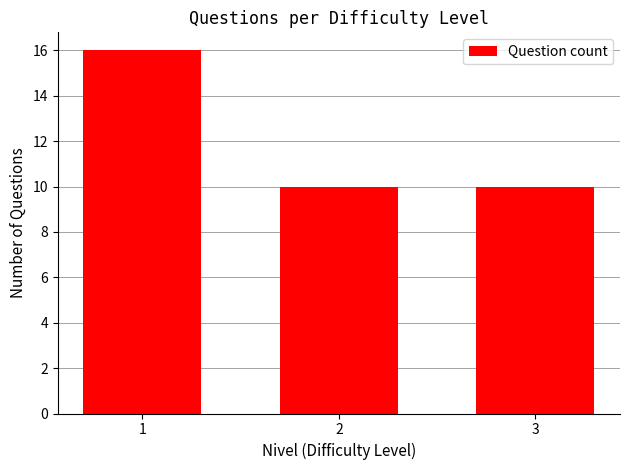

How many bars are there in total?

3